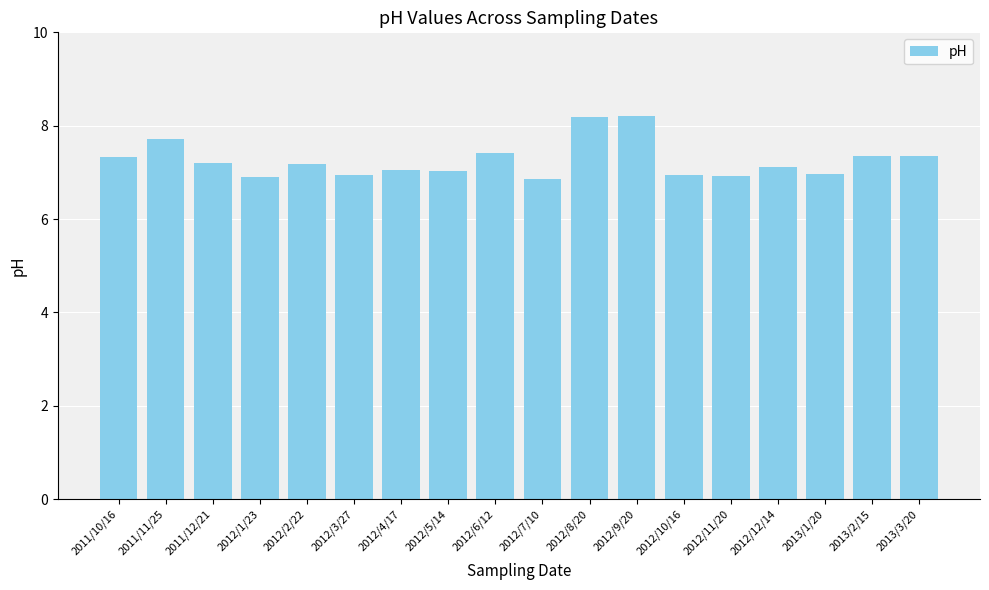

Where does the data first go above 7?

2011/10/16